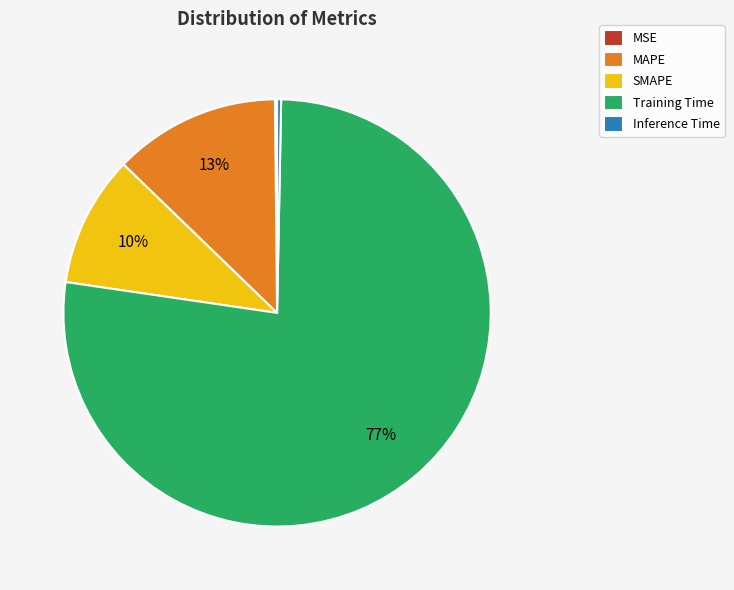

Combined, do SMAPE and MAPE account for over 50%?

No